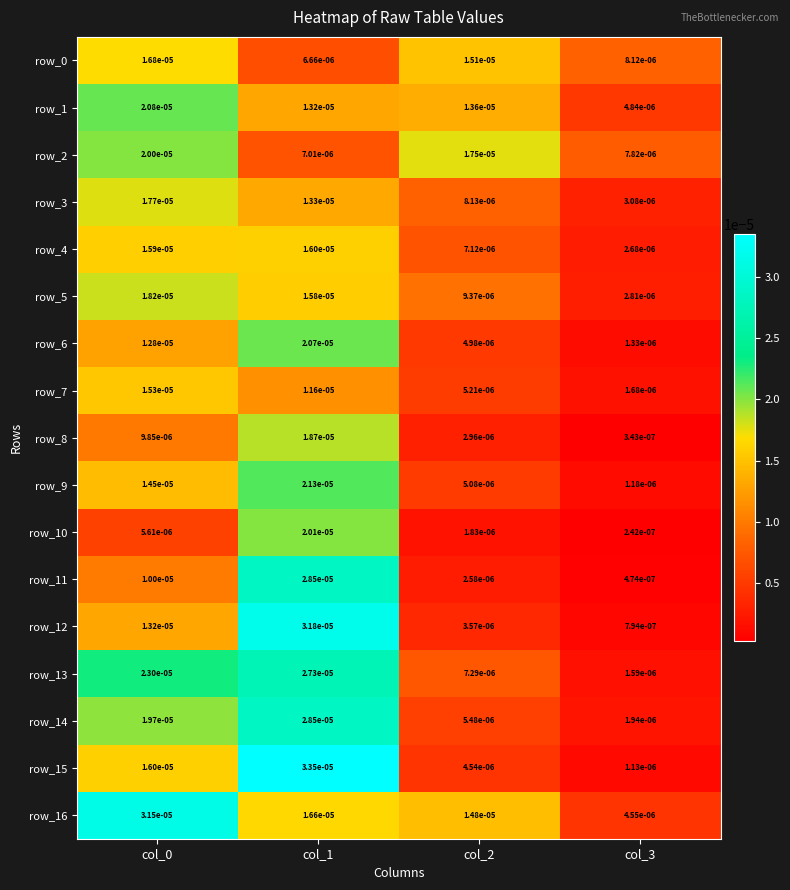

Is the value of row_0 at col_3 greater than the value of row_12 at col_2?

Yes